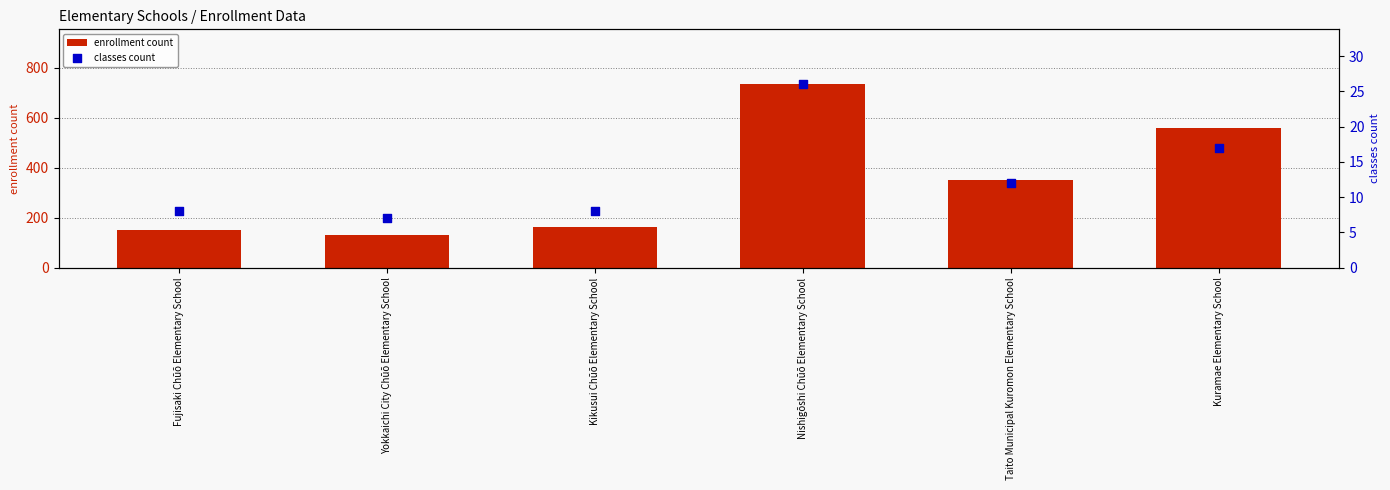

What are all the series names shown in the legend?

enrollment count, classes count